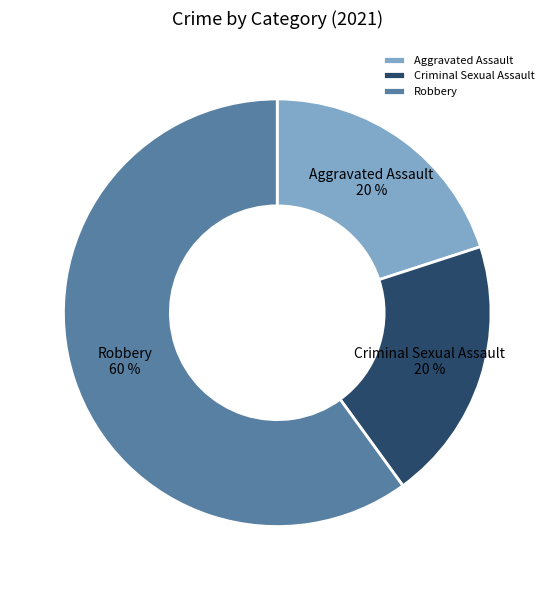

Is Criminal Sexual Assault the majority of the pie?

No